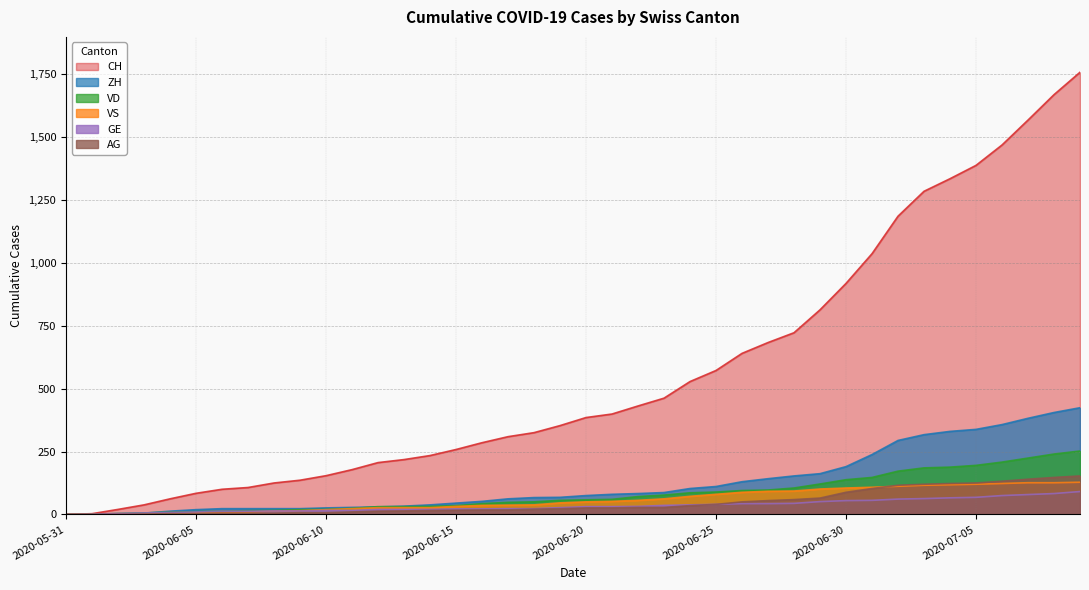

What is the label of the 8th point from the left?

2020-06-07